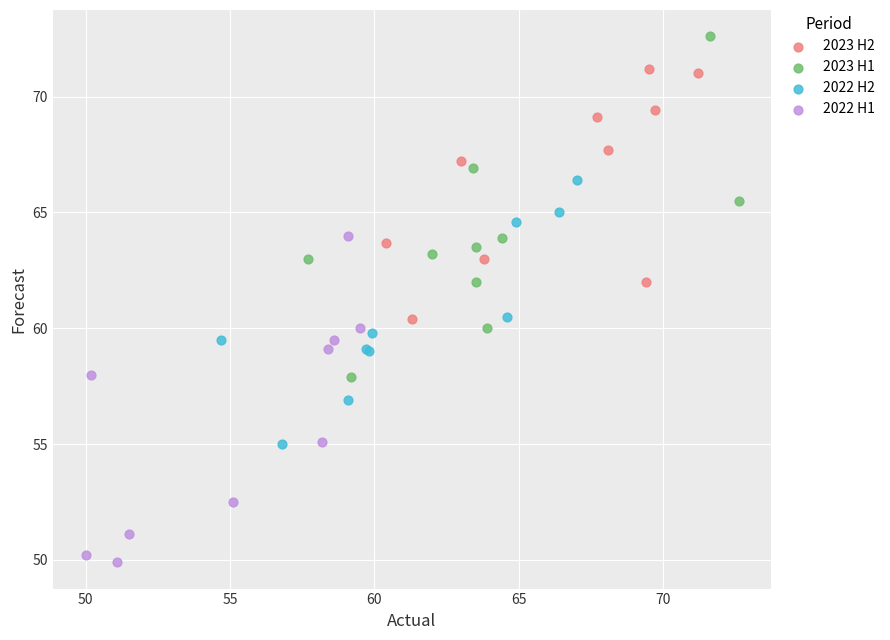

Which series reaches the maximum Y coordinate?

2023 H1